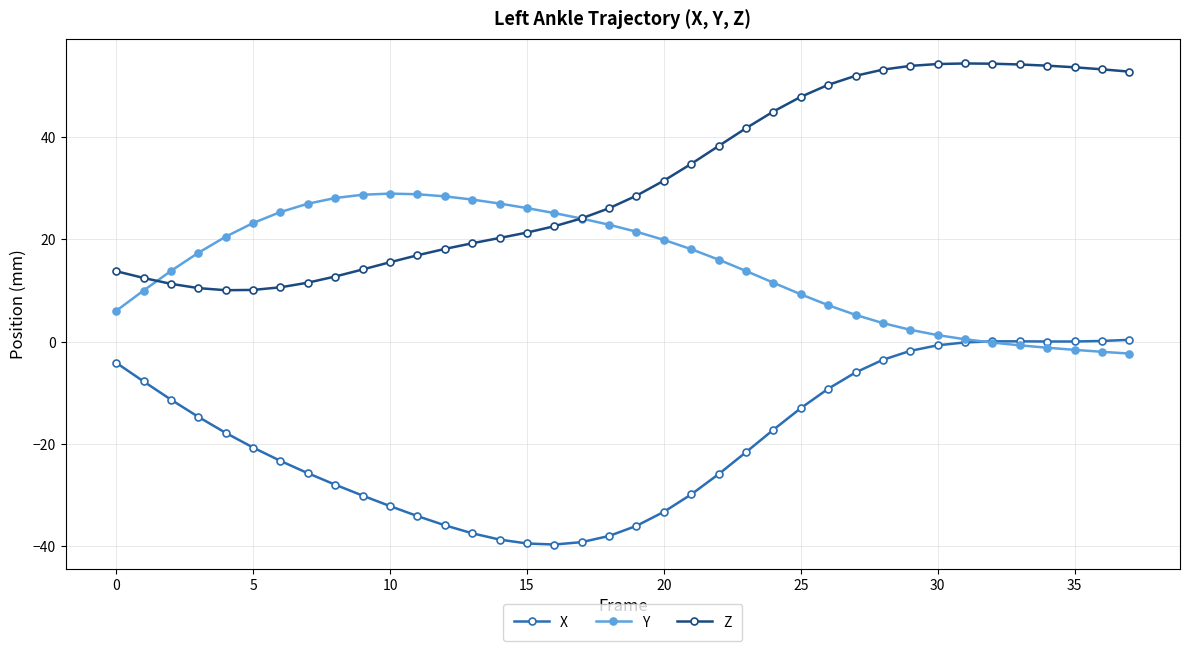

Which series has the largest total across all categories?

Z